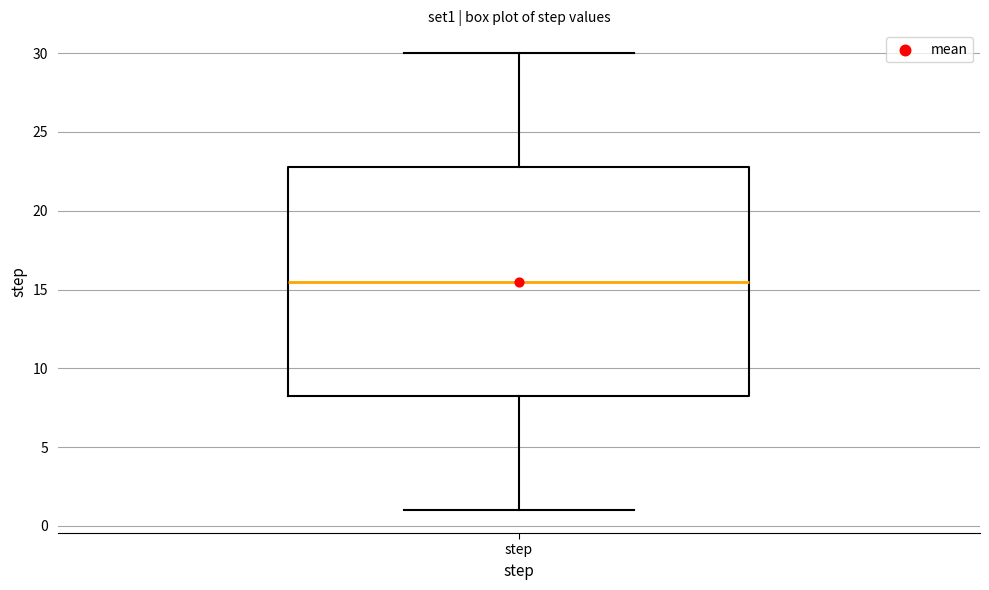

Read this box plot against the y-axis: the position of the median line, the range covered by the box, and the ends of both whiskers. The values are not printed on the chart, so give them approximately, as read against the axis.

median 15.5, box 8.5 to 23.0, whiskers 1.0 to 30.0